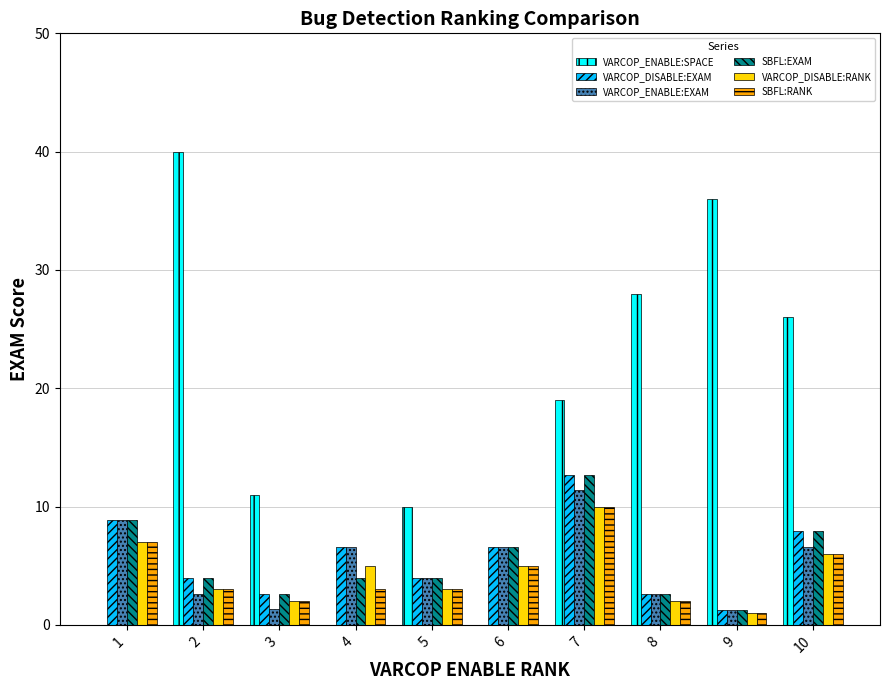

Which series changed the most between 4 and 8?

VARCOP_ENABLE:SPACE